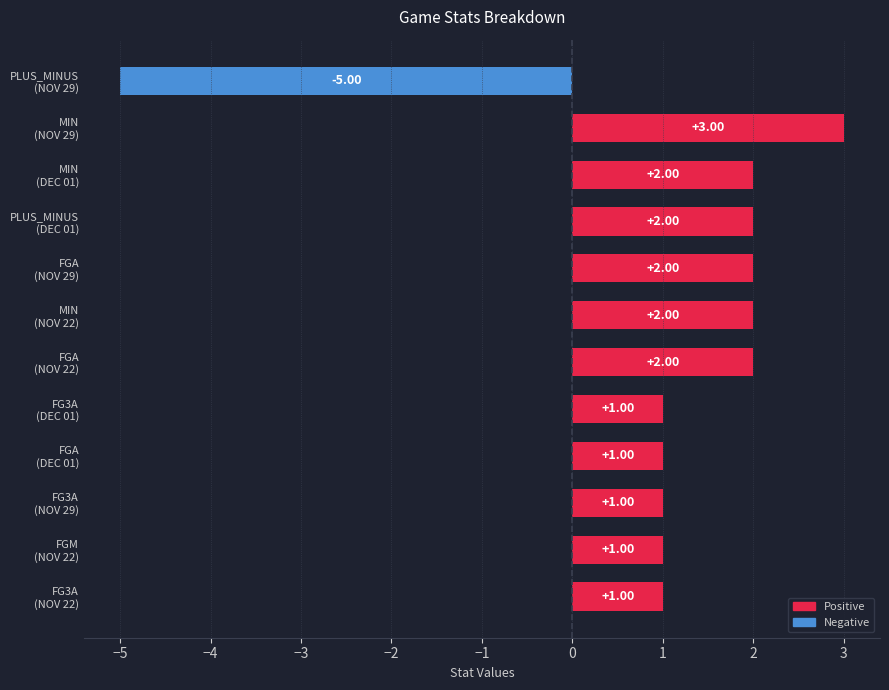

What is the sum of all values?

13